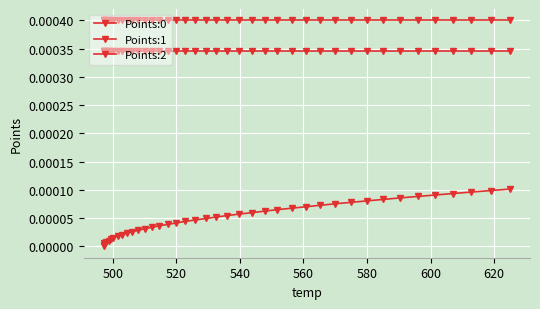

What are all the series names shown in the legend?

Points:0, Points:1, Points:2